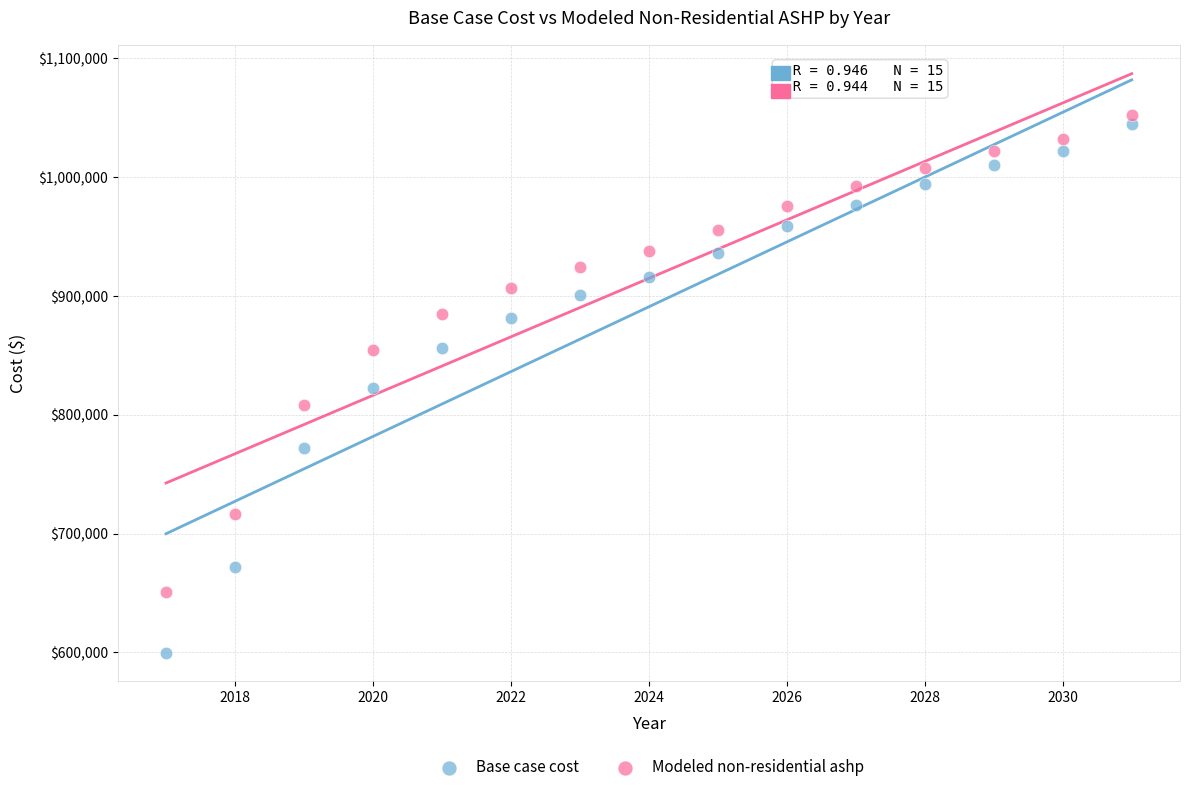

What are all the series names shown in the legend?

Base case cost, Modeled non-residential ashp